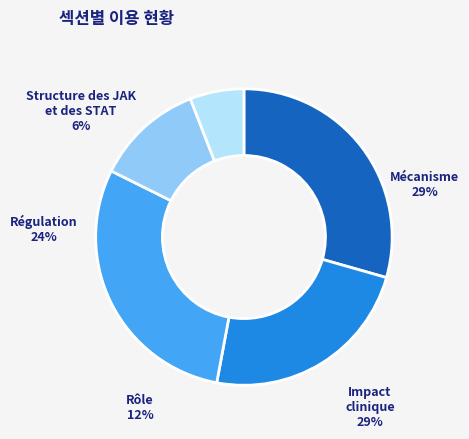

To the nearest percent, what is the combined percentage of Régulation and Impact clinique?

53%